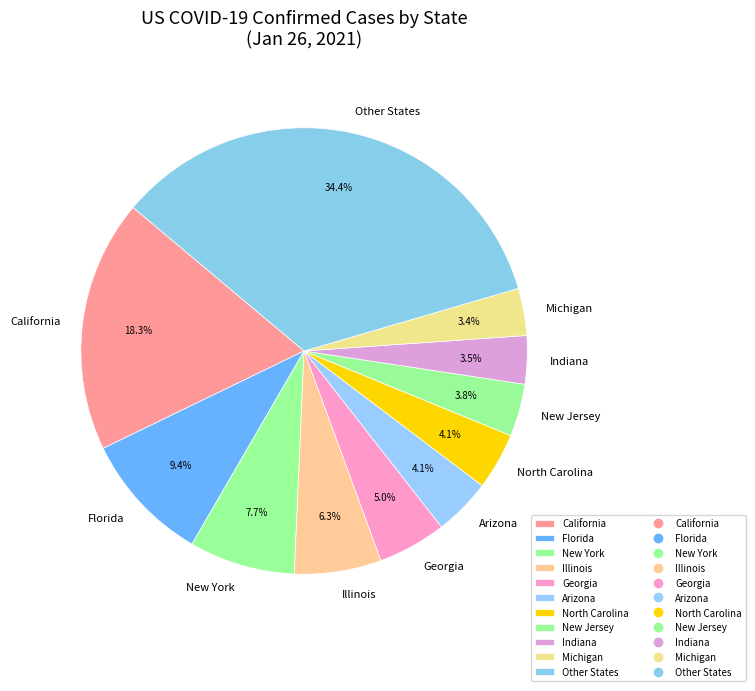

Does New York represent more than half of the total?

No